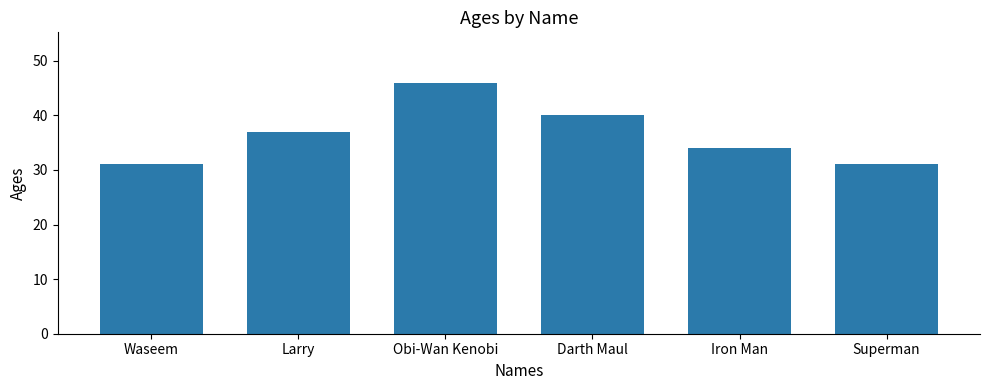

The chart shows a value of 31 at Superman. True or false?

True